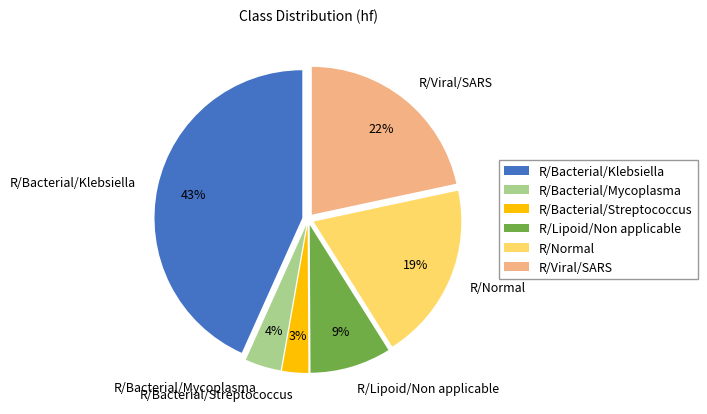

Is R/Normal the majority of the pie?

No